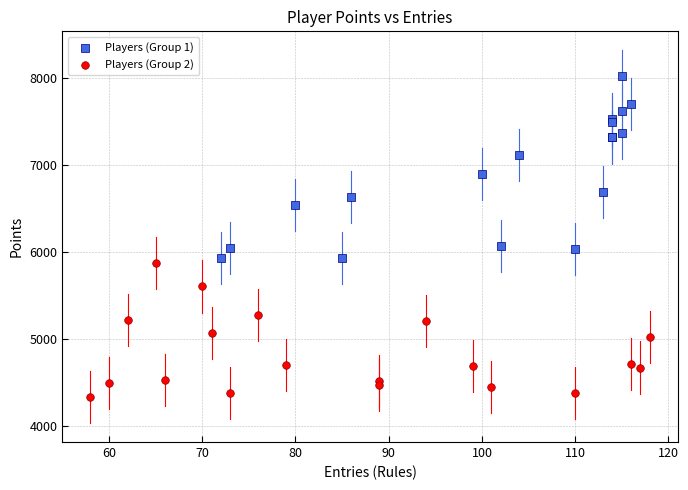

Which series has the largest Y range (max minus min)?

Players (Group 1)